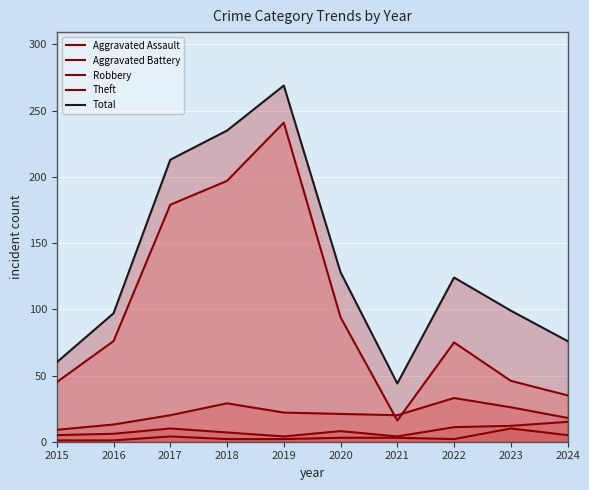

Which category has the highest value in the Robbery series?

2022